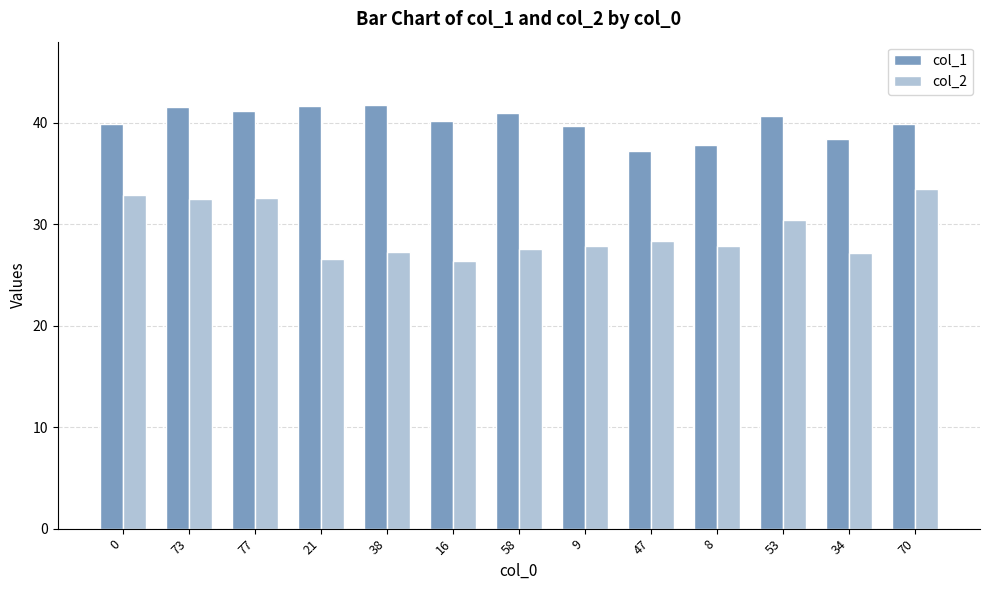

What is the difference between the highest and lowest values at 47?

8.9